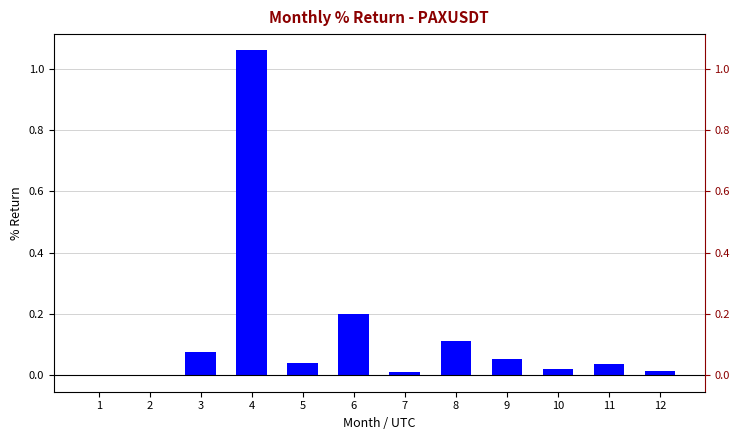

Where does the data first go above 0?

3